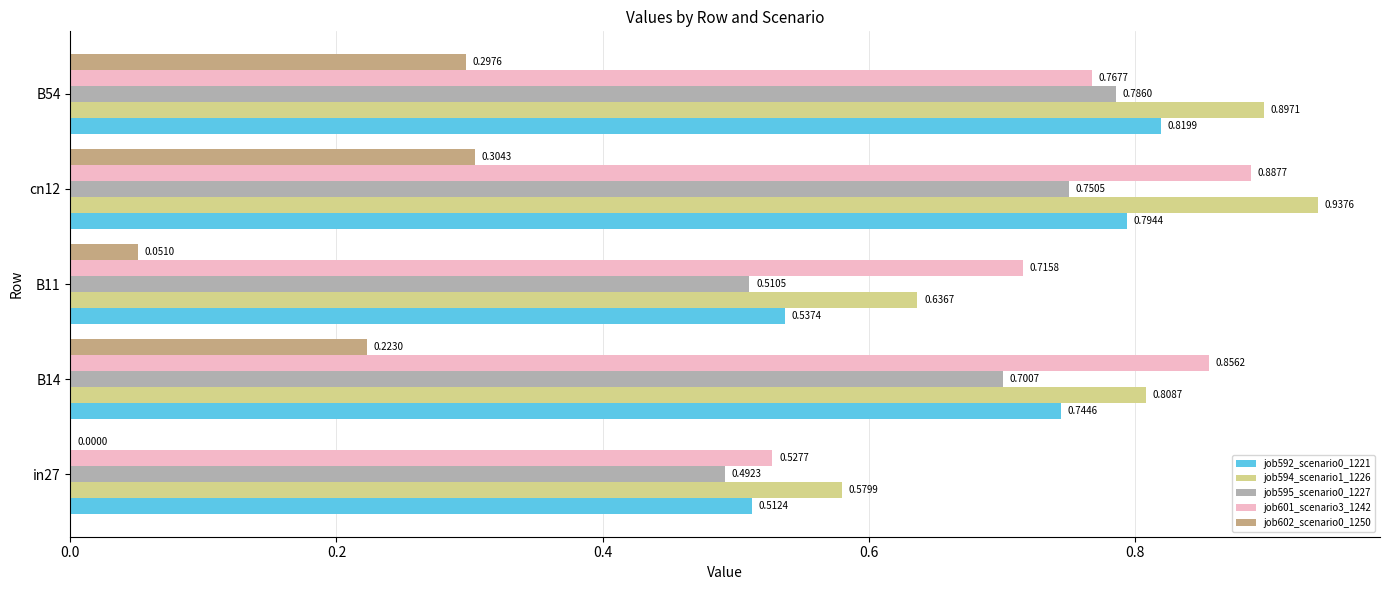

Is the value of job595_scenario0_1227 at cn12 greater than the value of job594_scenario1_1226 at B54?

No